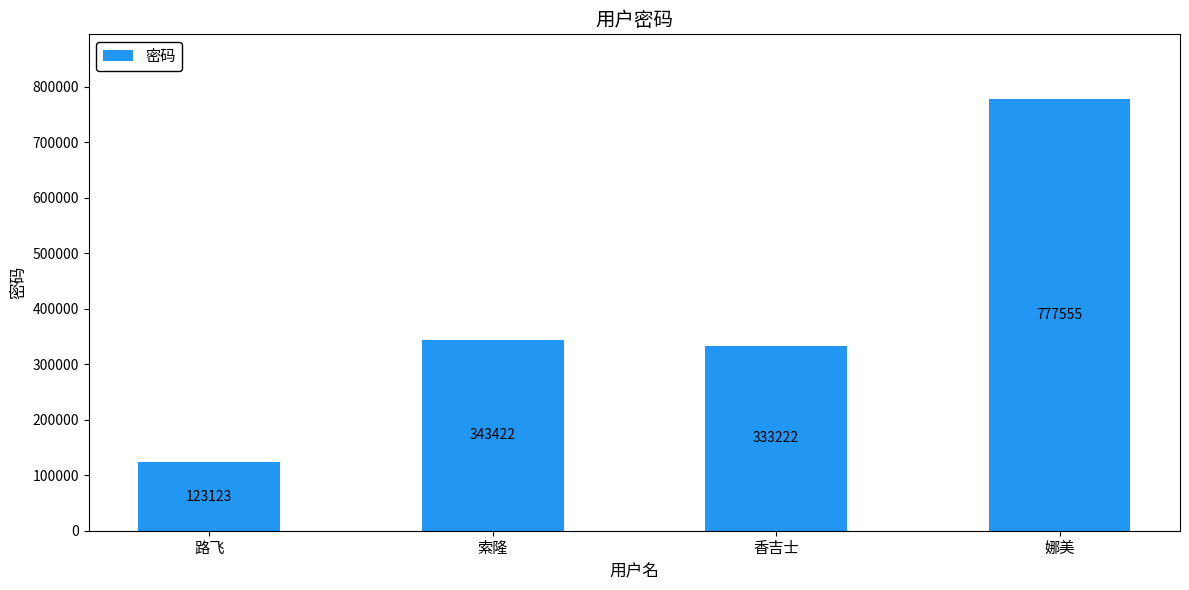

Reading left to right, what are all the values shown in this chart?

123123	343422	333222	777555